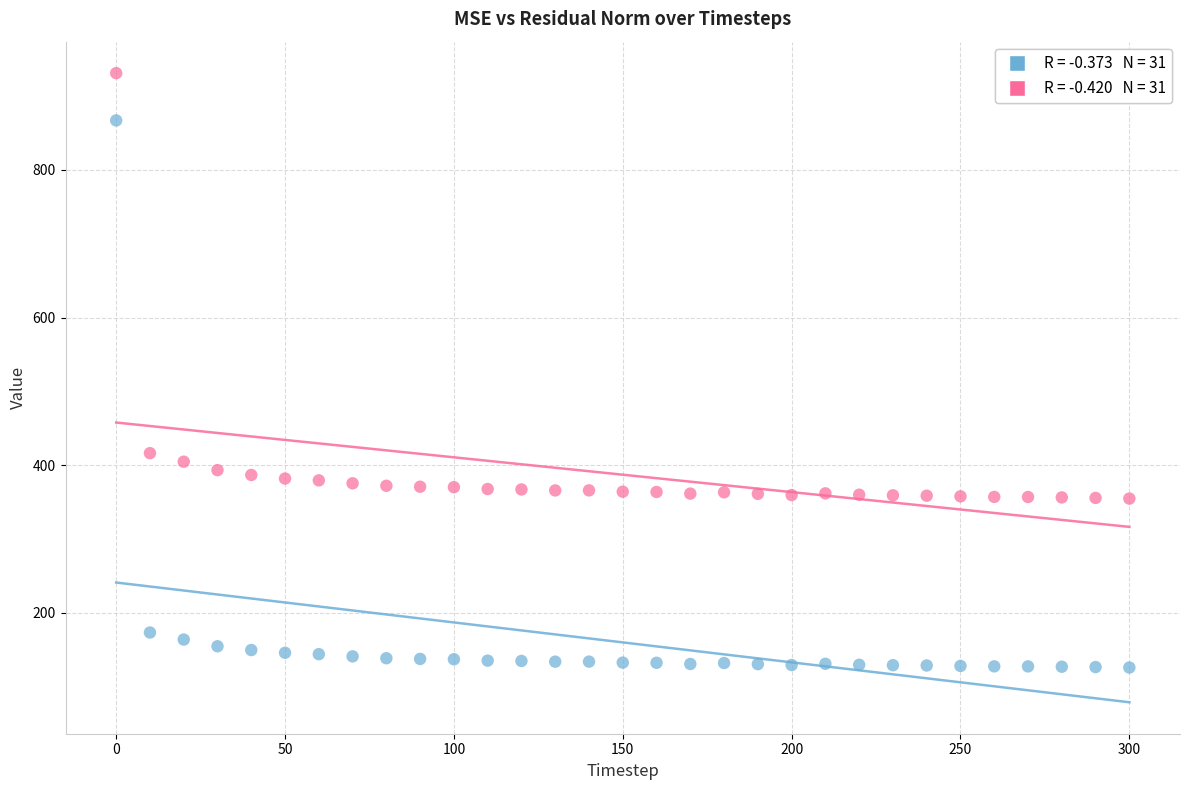

Across all series, what Y value is closest to 528?

416.3